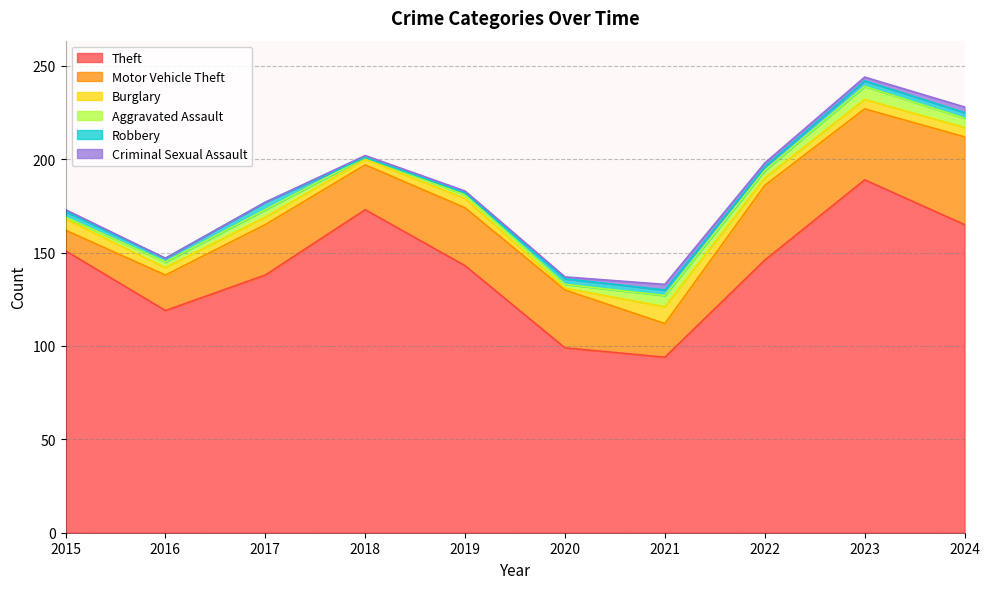

Reading left to right, list all the values displayed in this chart.

Theft: 151	119	138	173	143	99	94	146	189	165
Motor Vehicle Theft: 11	19	27	24	31	31	18	40	38	47
Burglary: 6	4	4	3	5	1	9	4	5	5
Aggravated Assault: 1	3	4	1	2	2	6	4	7	5
Robbery: 3	2	4	0	1	3	3	2	3	3
Criminal Sexual Assault: 1	0	0	1	1	1	3	2	2	3